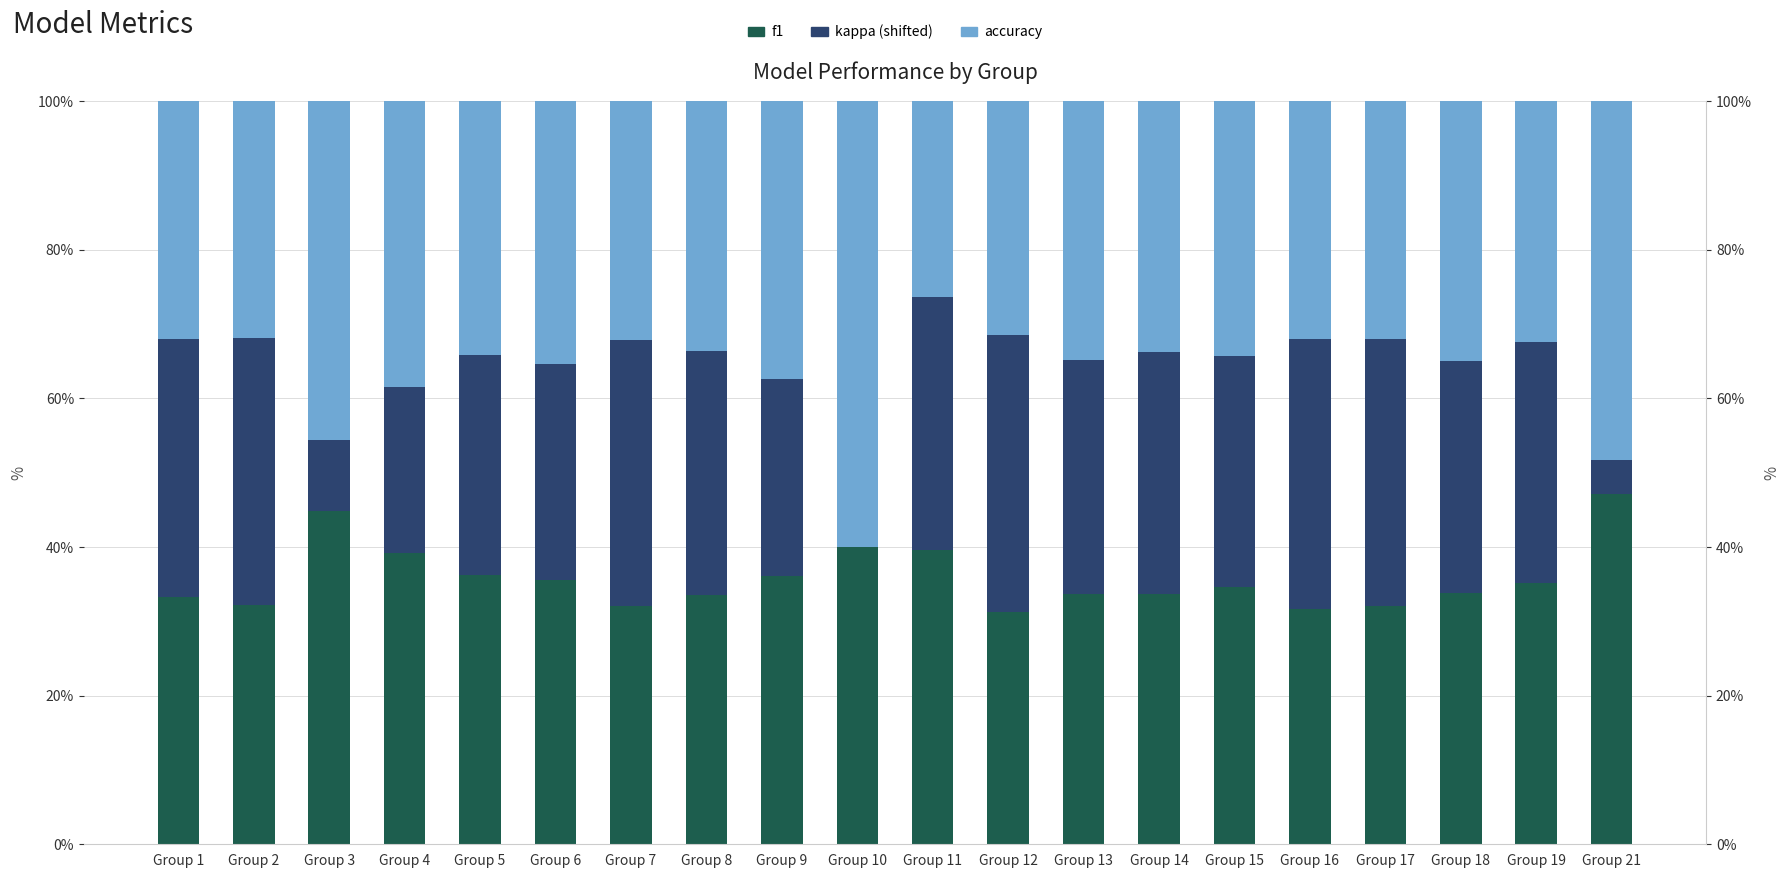

What is the difference between the kappa values at Group 9 and Group 14?

0.1